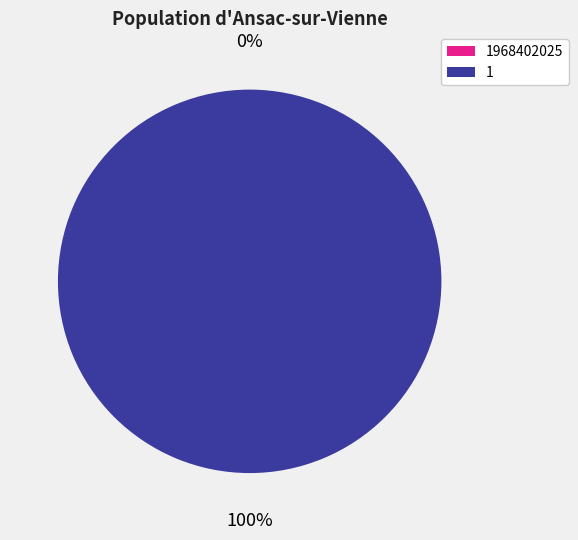

True or false: 1 accounts for 86% of the total.

False